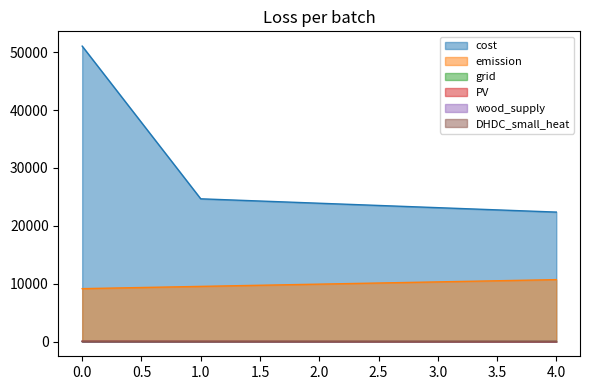

The cost series shows 35452.4 at 2. True or false?

False